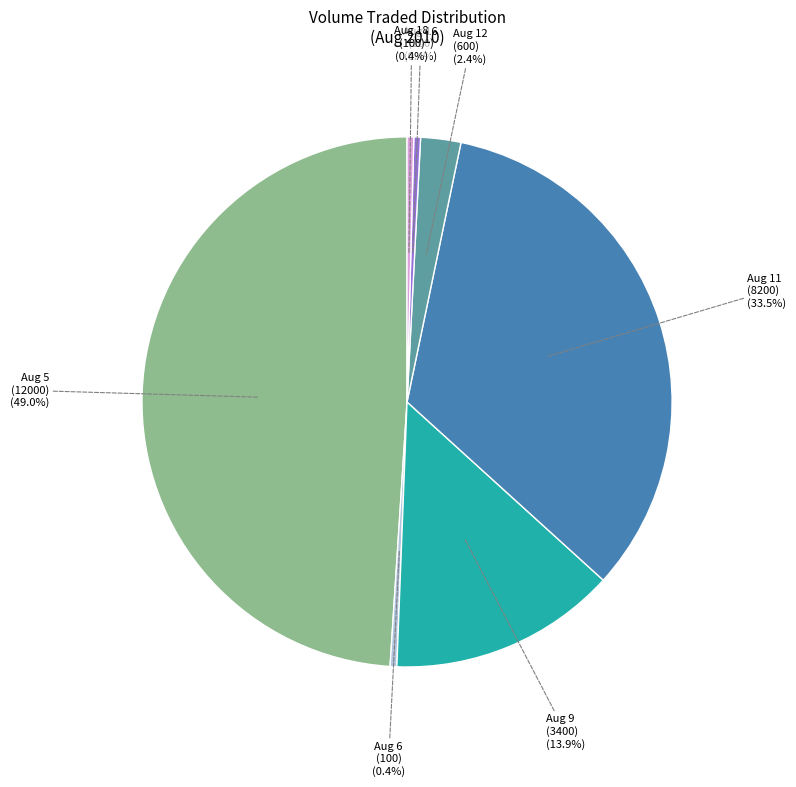

Combined, do Aug 6 (100) (0.4%) and Aug 9 (3400) (13.9%) account for over 50%?

No